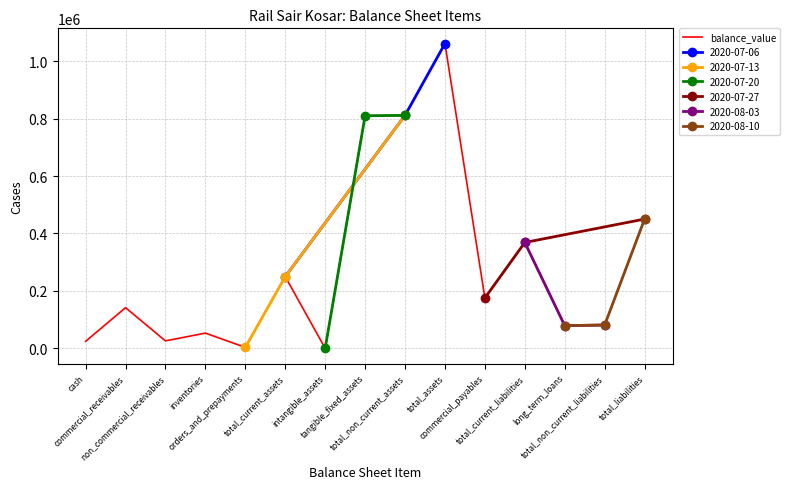

How many data points are less than 141885?

7